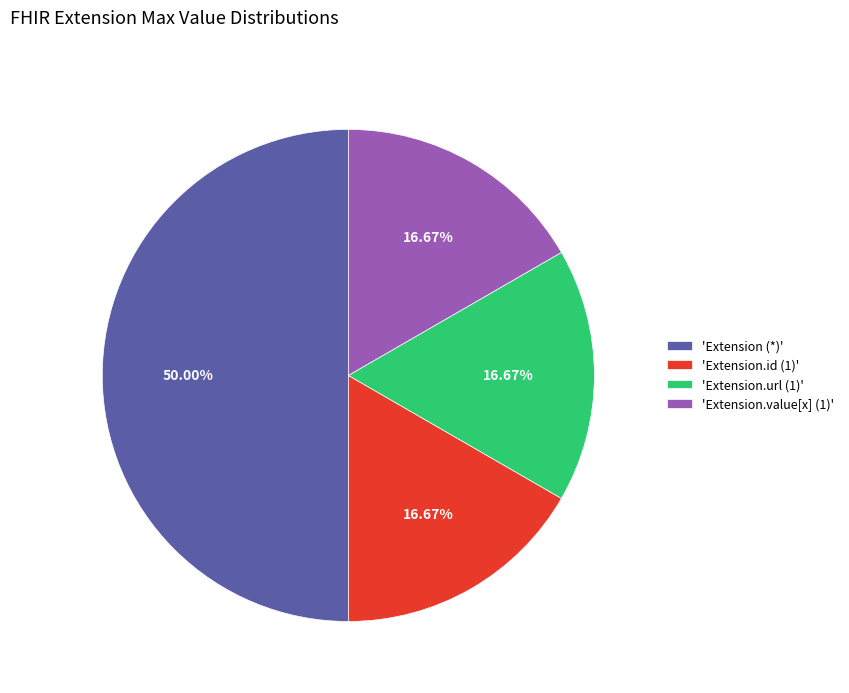

What is the ratio of the value at 'Extension.id (1)' to the value at 'Extension (*)'?

0.3